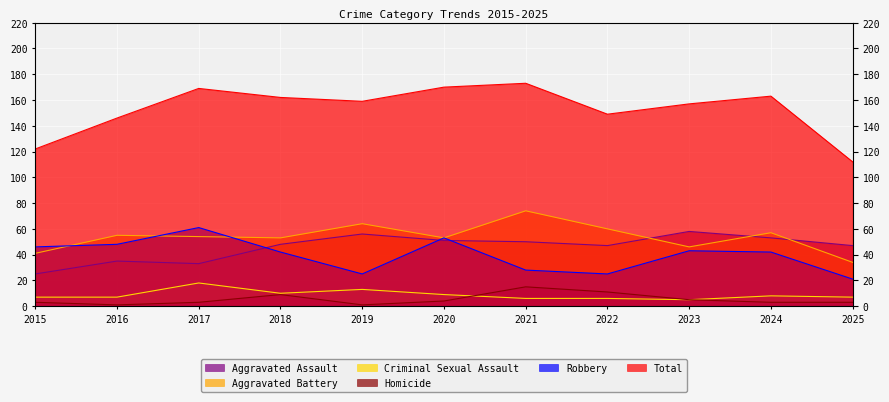

Between 2020 and 2022, which series saw the biggest shift?

Robbery